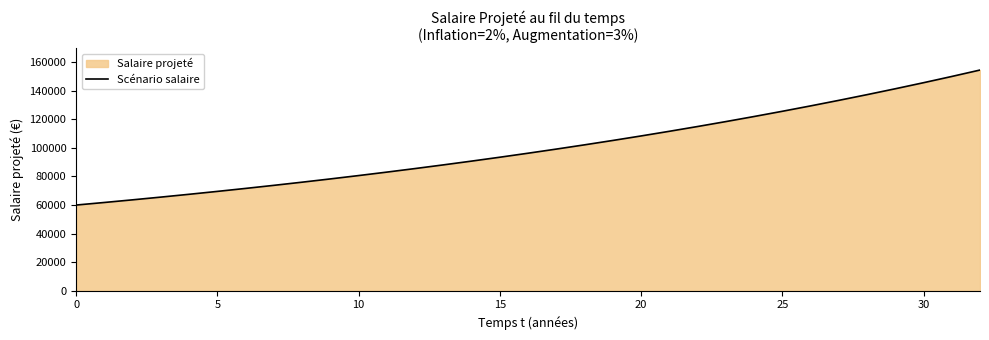

True or false: the data shows 69556.4 at 5.

True